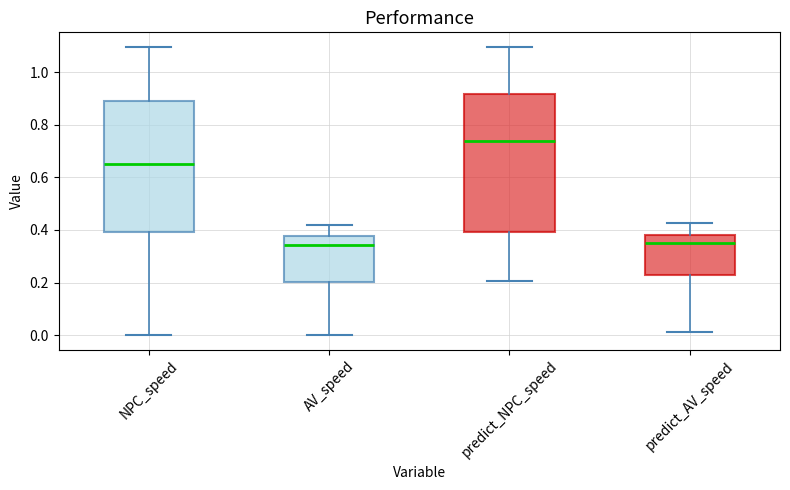

Which box has the highest median line?

predict_NPC_speed